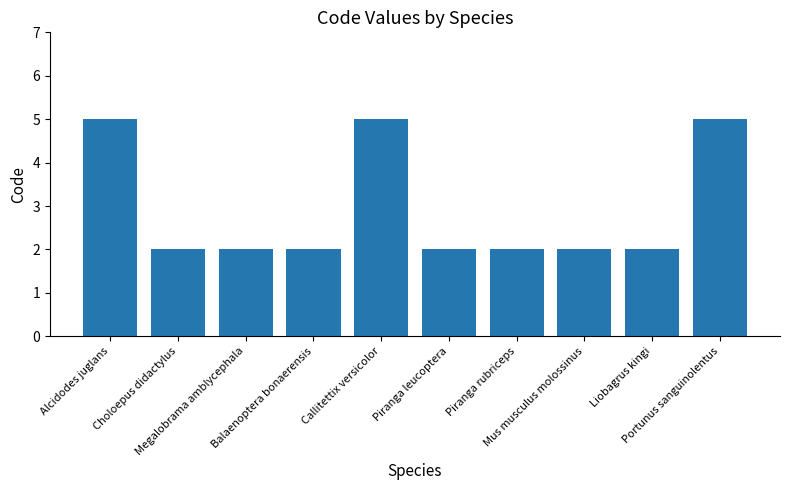

What is the average value?

3